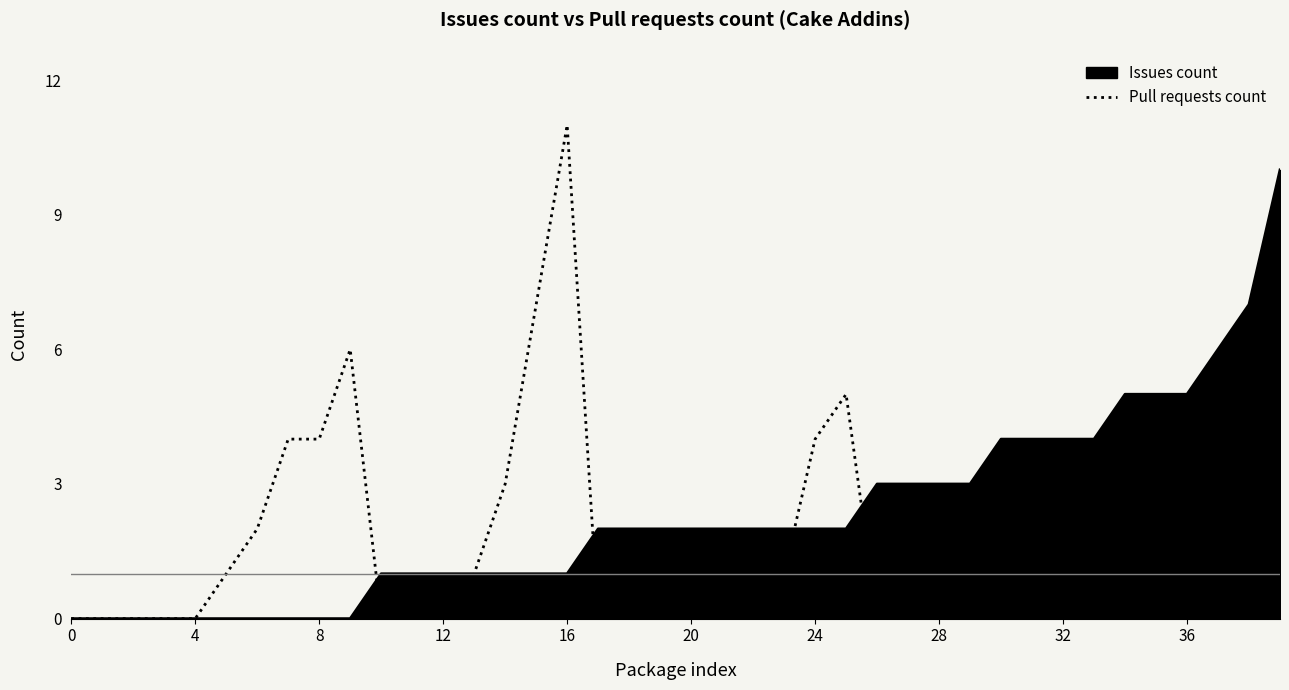

Does the chart have visible grid lines?

No